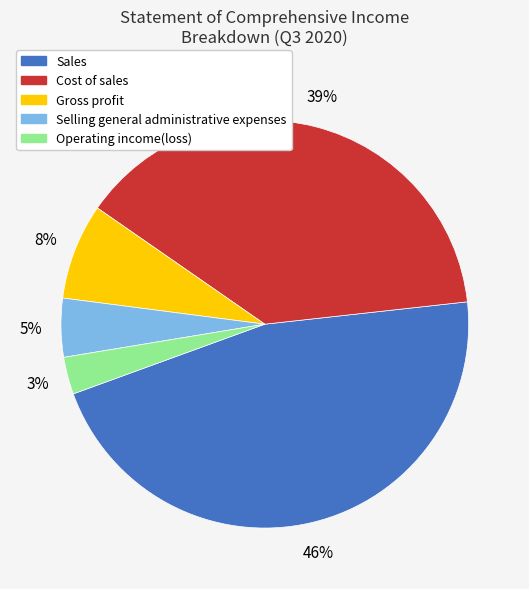

Which category has the biggest portion of the pie?

Sales